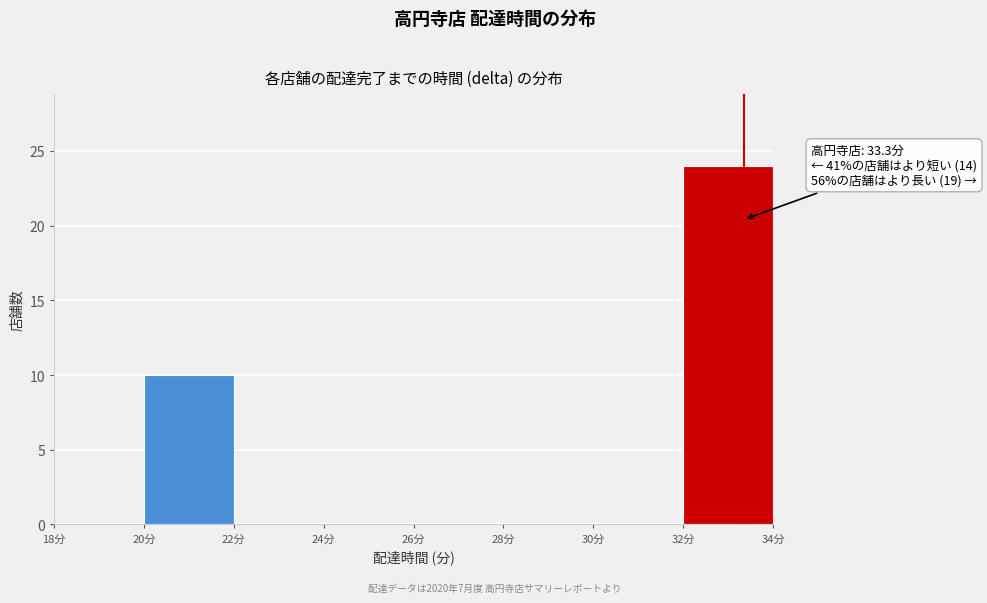

Which range on the x-axis has the tallest bar?

32 to 34